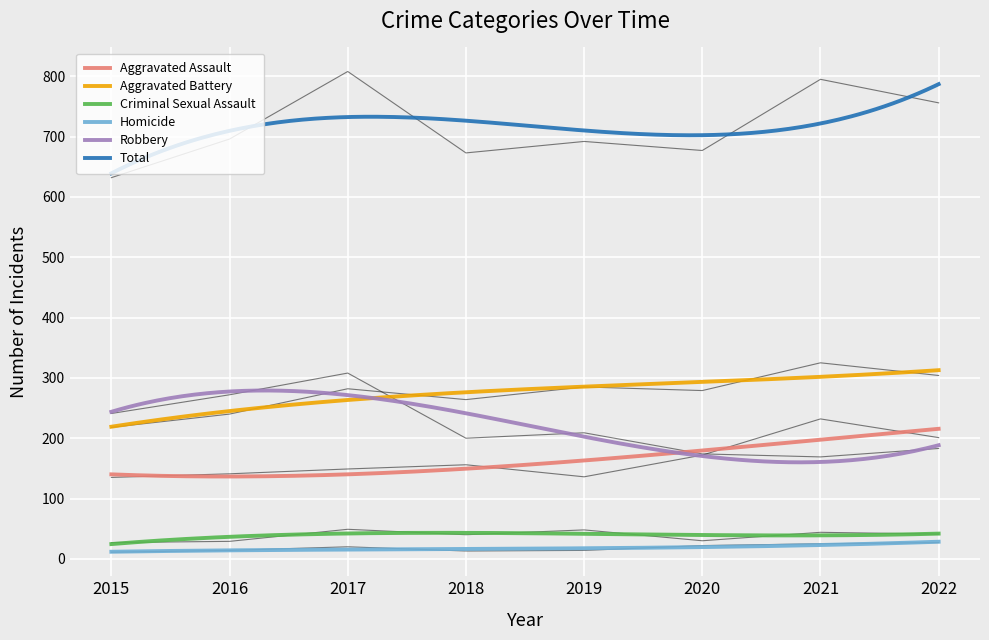

How many lines are shown in the chart?

6